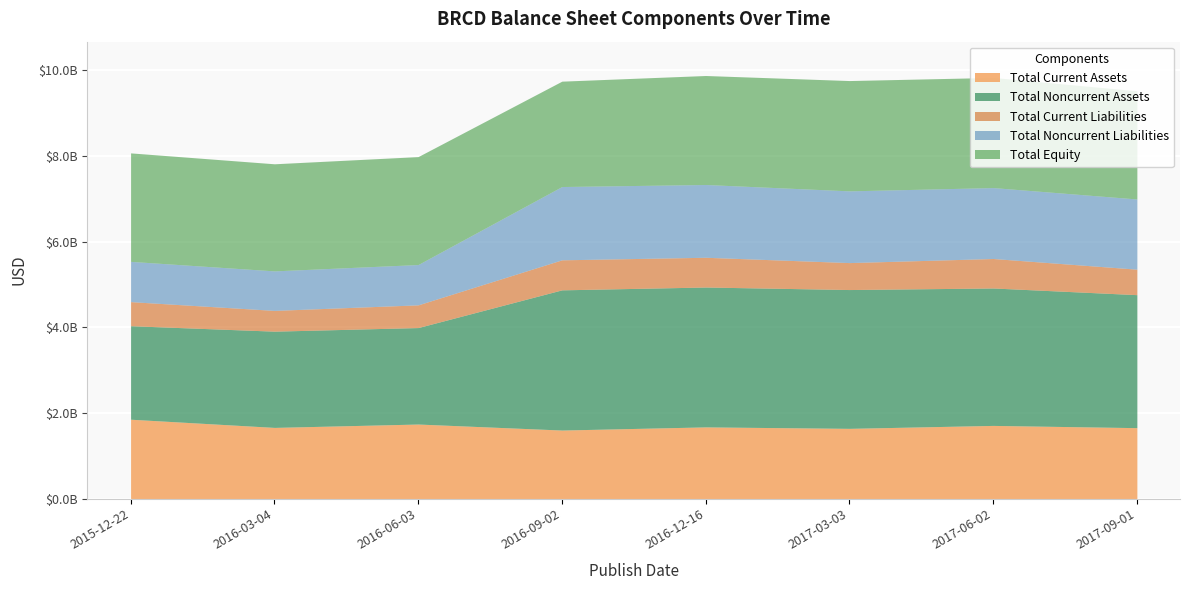

True or false: Total Current Liabilities has a value of 1021293322 at 2017-03-03.

False